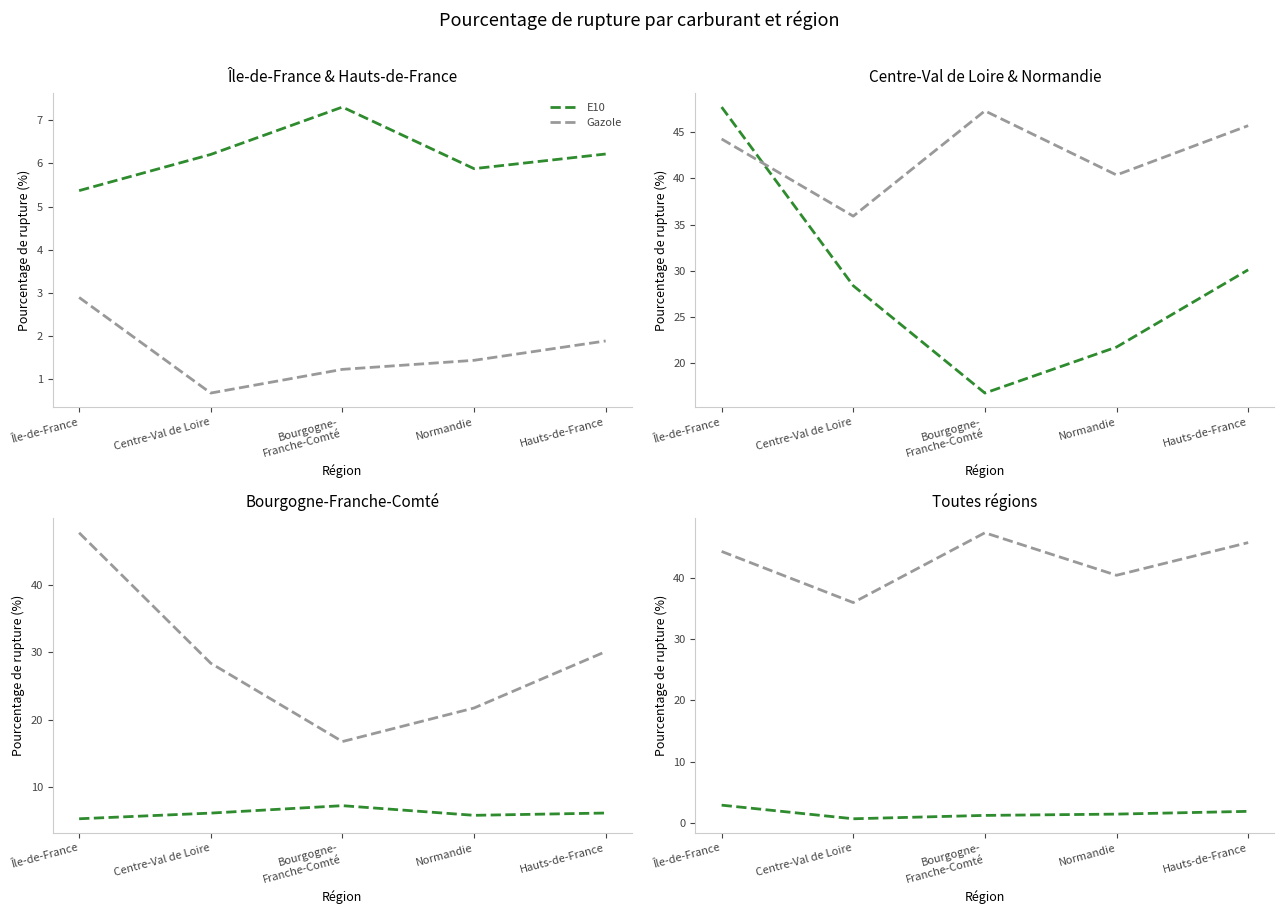

The value of GPLc at Normandie is 40.4. True or false?

True